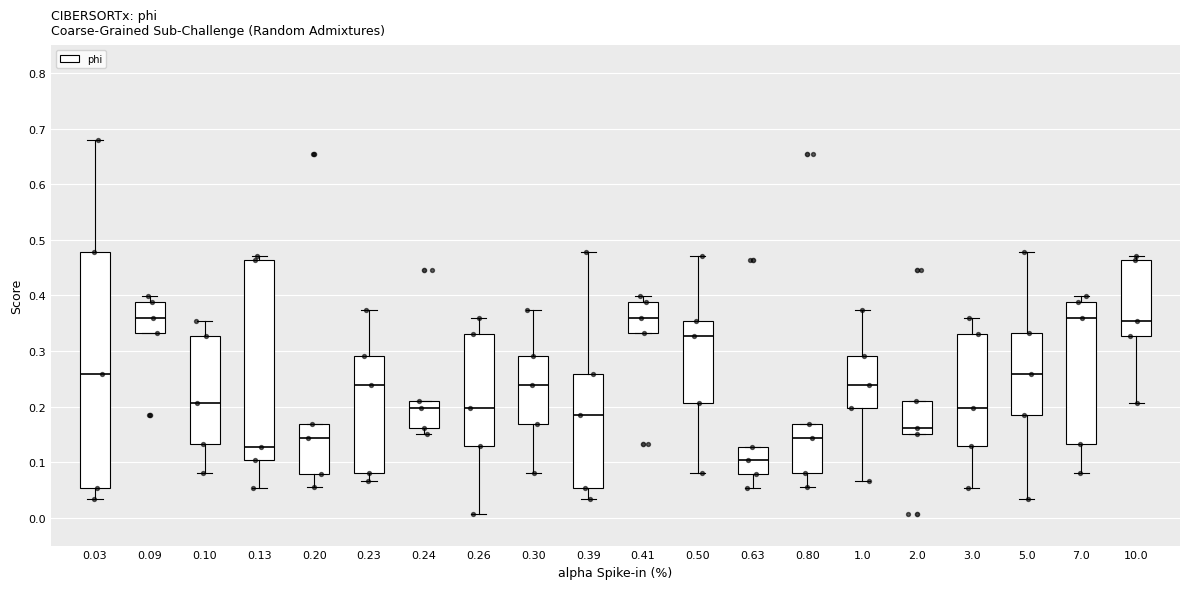

Reading left to right, transcribe this box plot: for each box, give where its median line is, the range the box spans, and where its two whiskers end, as read against the y-axis. The values are not printed on the chart, so give them approximately, as read against the axis.

0.03: median 0.26, box 0.05 to 0.48, whiskers 0.03 to 0.68
0.09: median 0.36, box 0.33 to 0.39, whiskers 0.33 to 0.40
0.10: median 0.21, box 0.13 to 0.33, whiskers 0.08 to 0.35
0.13: median 0.13, box 0.10 to 0.46, whiskers 0.05 to 0.47
0.20: median 0.14, box 0.08 to 0.17, whiskers 0.05 to 0.17
0.23: median 0.24, box 0.08 to 0.29, whiskers 0.07 to 0.37
0.24: median 0.20, box 0.16 to 0.21, whiskers 0.15 to 0.21
0.26: median 0.20, box 0.13 to 0.33, whiskers 0.01 to 0.36
0.30: median 0.24, box 0.17 to 0.29, whiskers 0.08 to 0.37
0.39: median 0.18, box 0.05 to 0.26, whiskers 0.03 to 0.48
0.41: median 0.36, box 0.33 to 0.39, whiskers 0.33 to 0.40
0.50: median 0.33, box 0.21 to 0.35, whiskers 0.08 to 0.47
0.63: median 0.10, box 0.08 to 0.13, whiskers 0.05 to 0.13
0.80: median 0.14, box 0.08 to 0.17, whiskers 0.05 to 0.17
1.0: median 0.24, box 0.20 to 0.29, whiskers 0.07 to 0.37
2.0: median 0.16, box 0.15 to 0.21, whiskers 0.15 to 0.21
3.0: median 0.20, box 0.13 to 0.33, whiskers 0.05 to 0.36
5.0: median 0.26, box 0.18 to 0.33, whiskers 0.03 to 0.48
7.0: median 0.36, box 0.13 to 0.39, whiskers 0.08 to 0.40
10.0: median 0.35, box 0.33 to 0.46, whiskers 0.21 to 0.47